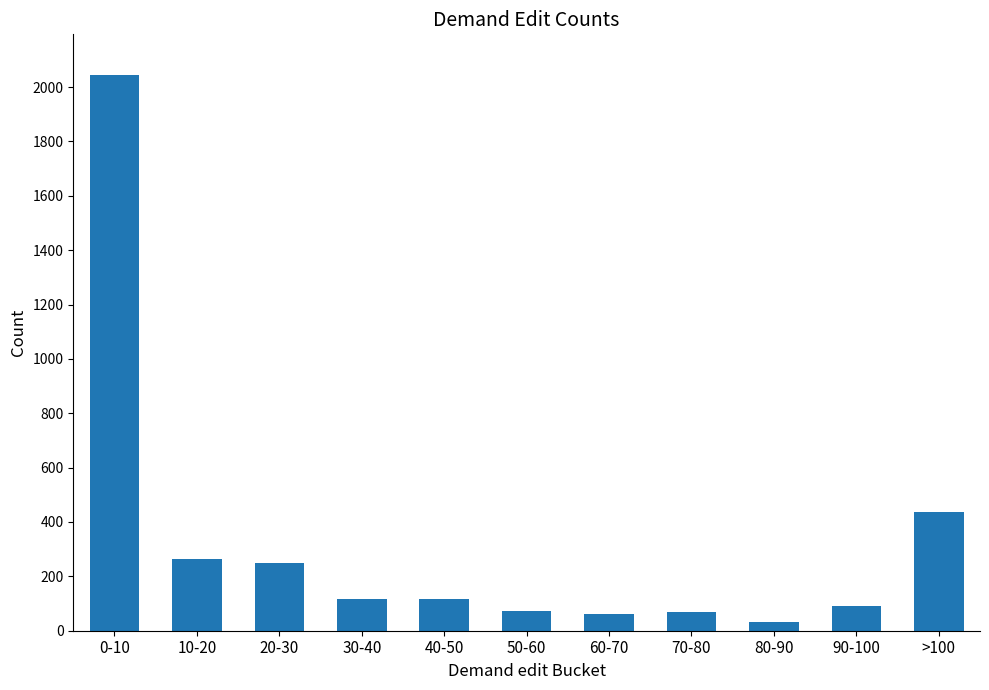

Does the chart contain stacked bars?

No